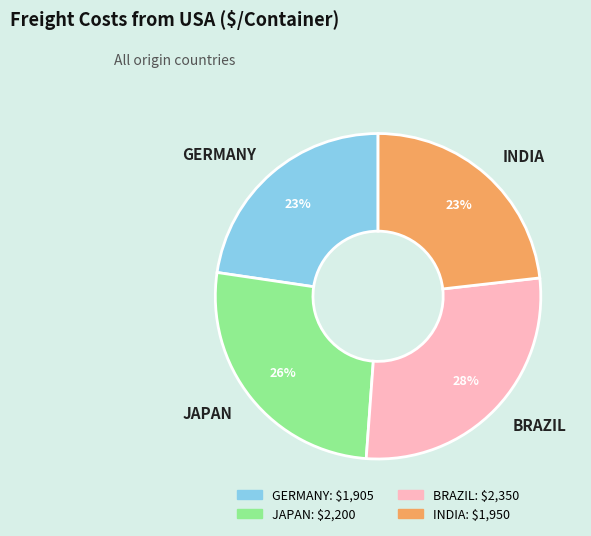

Does INDIA represent more than half of the total?

No